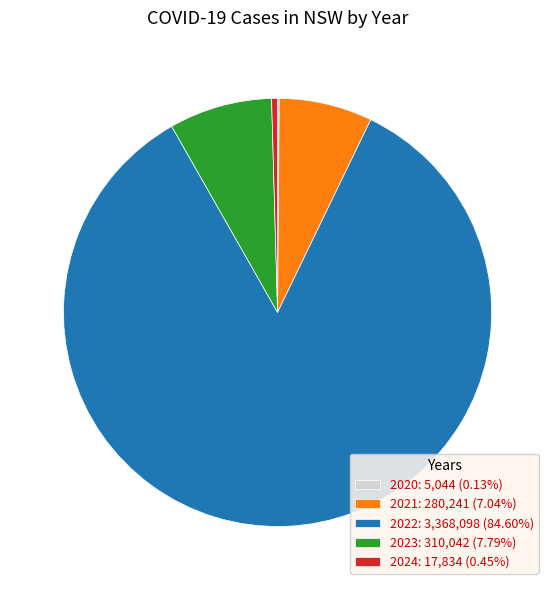

Does any single category account for the majority?

Yes